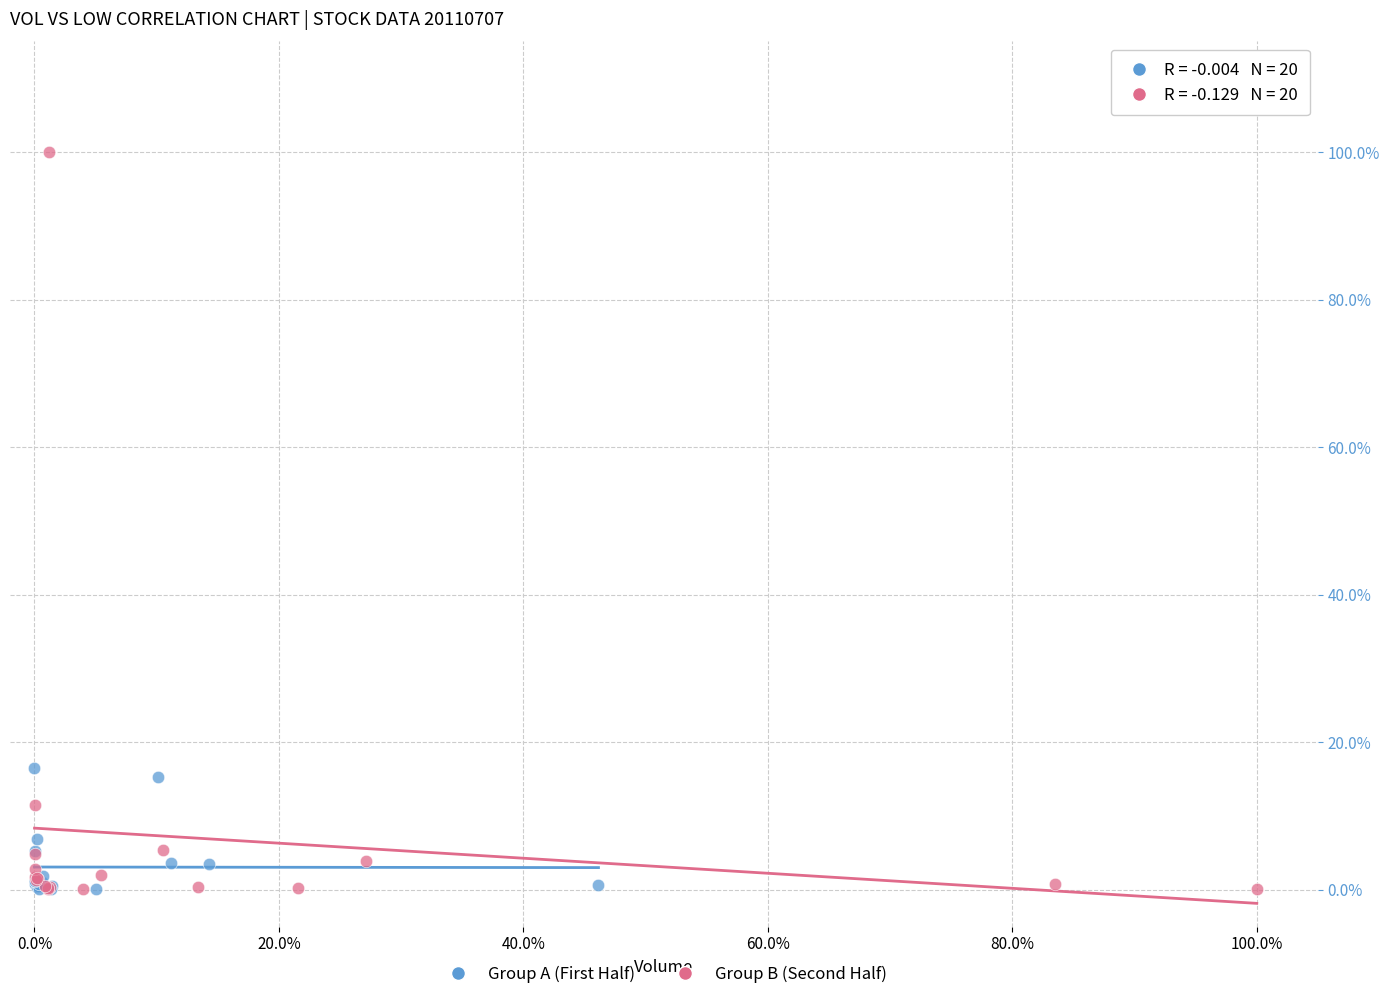

What are all the series names shown in the legend?

Group A (First Half), Group B (Second Half)